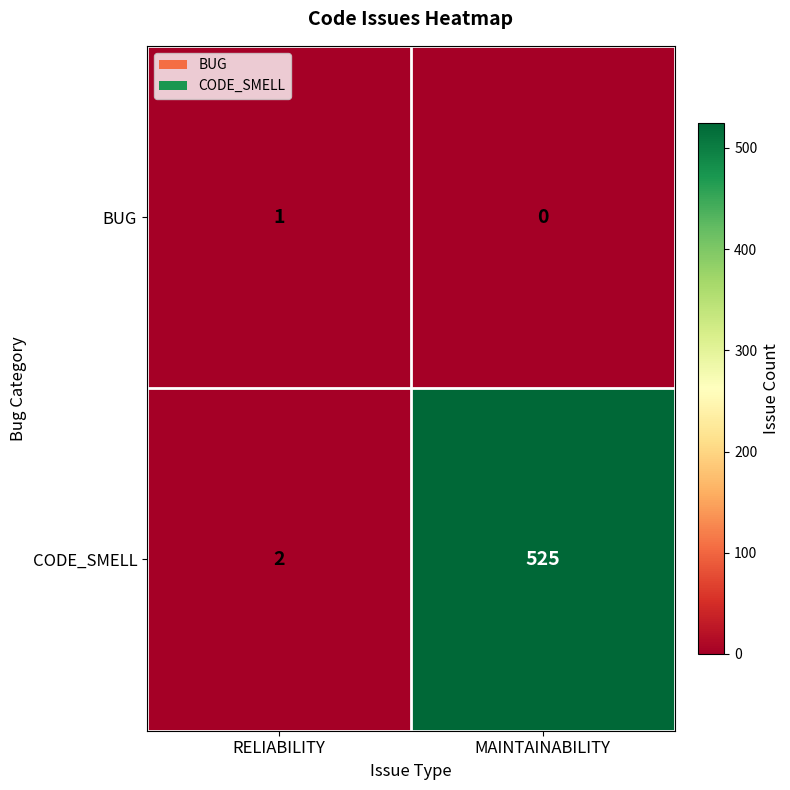

What is the difference between the CODE_SMELL values at RELIABILITY and MAINTAINABILITY?

523